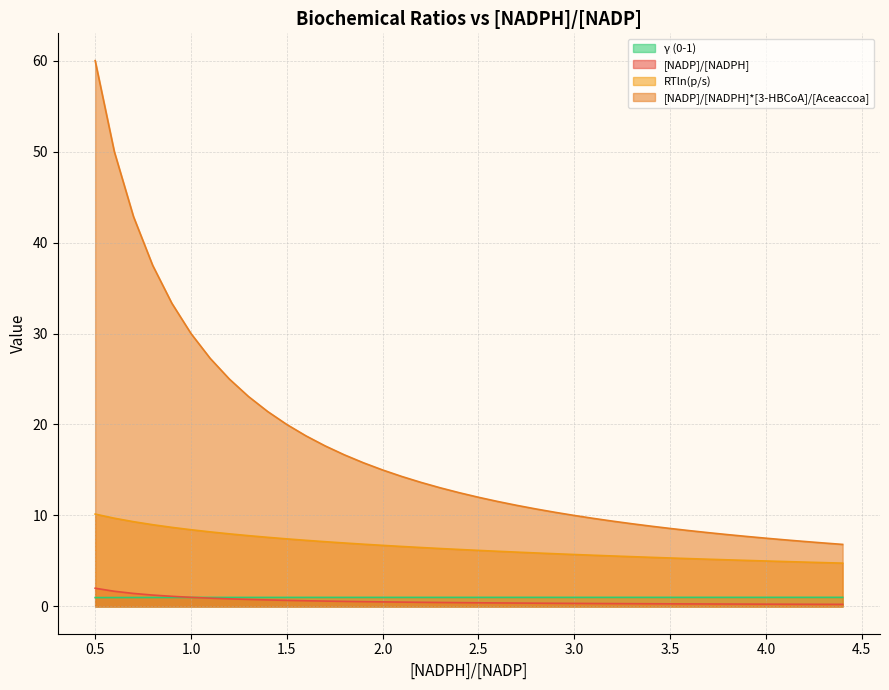

What is the sum of all γ (0-1) values?

39.7